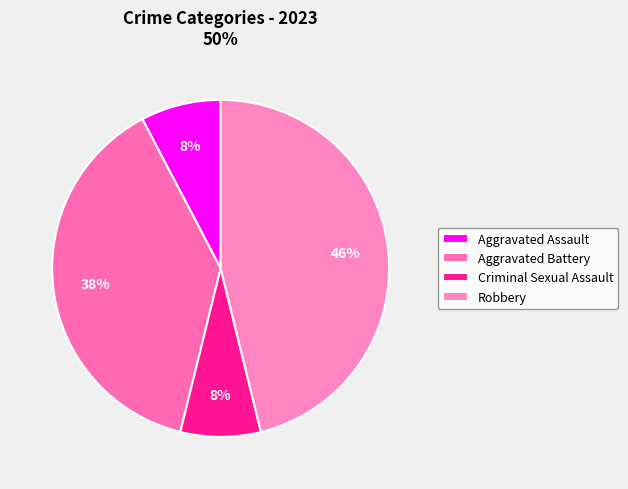

How many segments does this pie chart have?

4